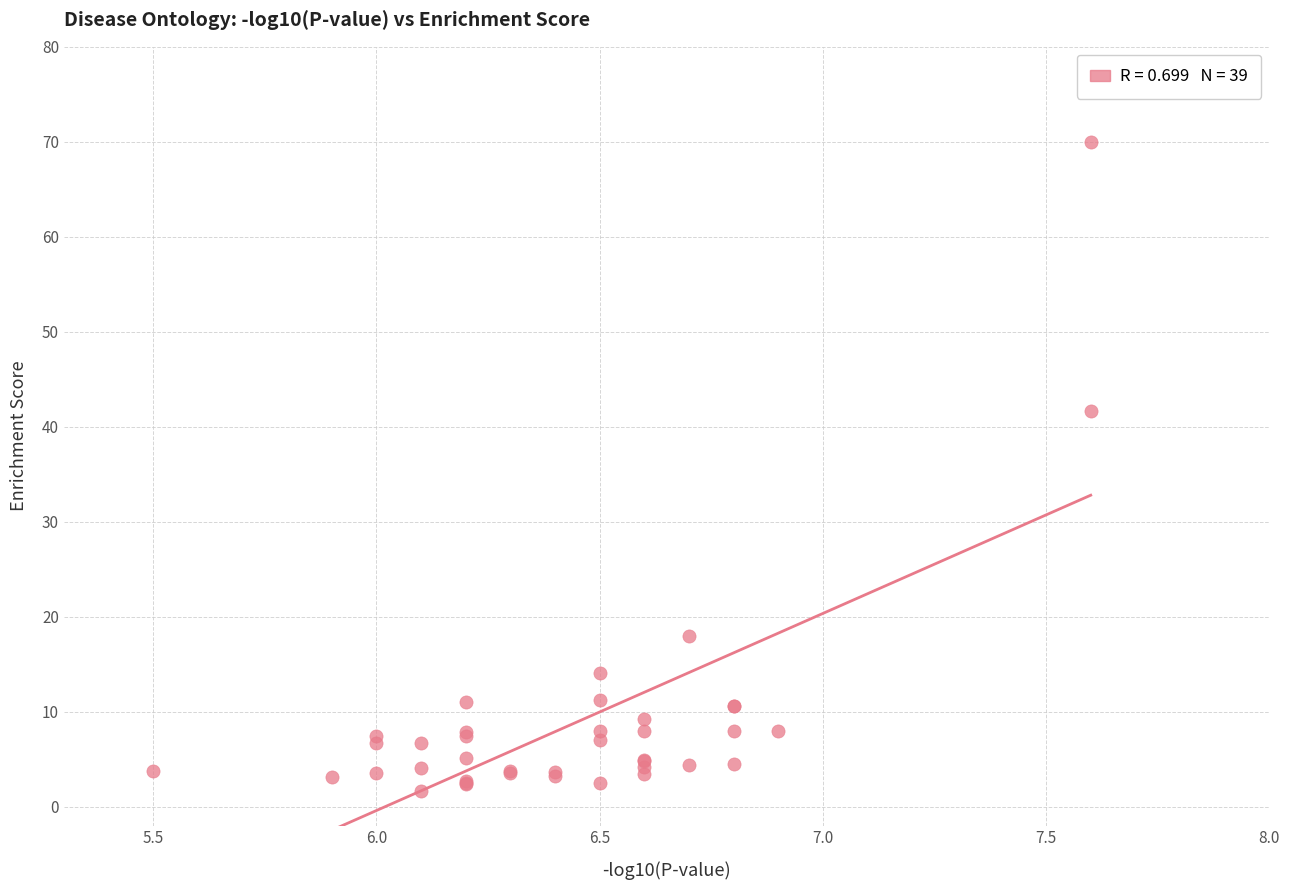

What Y value in the scatter plot is closest to 35?

41.7